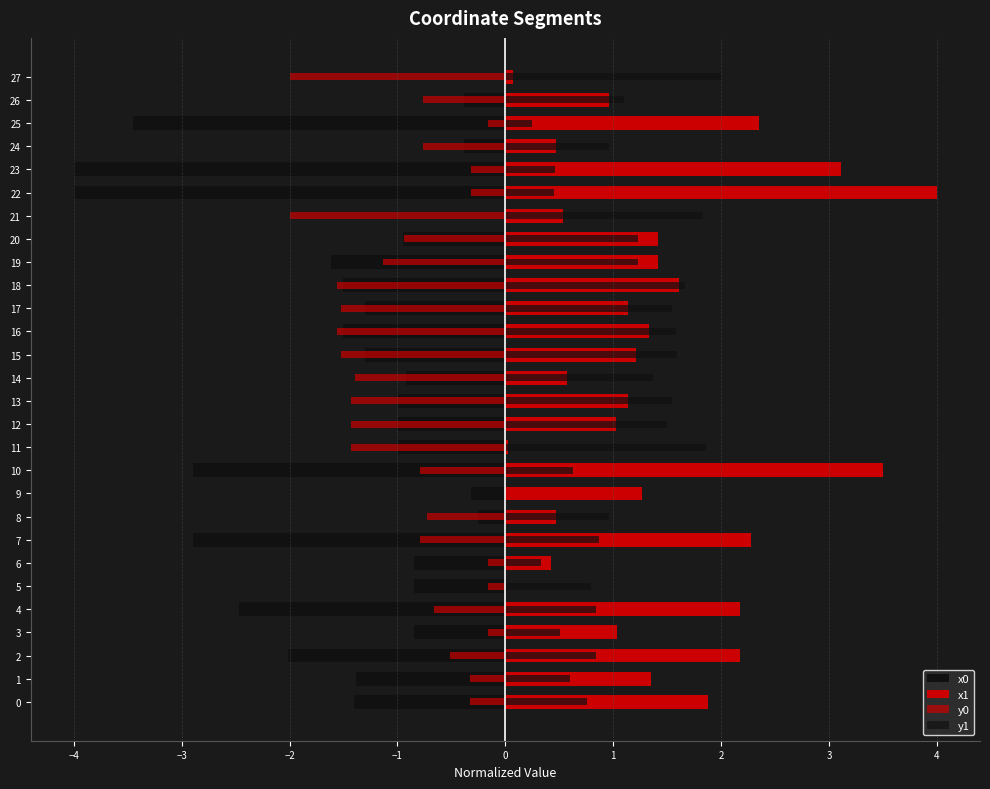

Between 12 and 22, which series saw the biggest shift?

x0